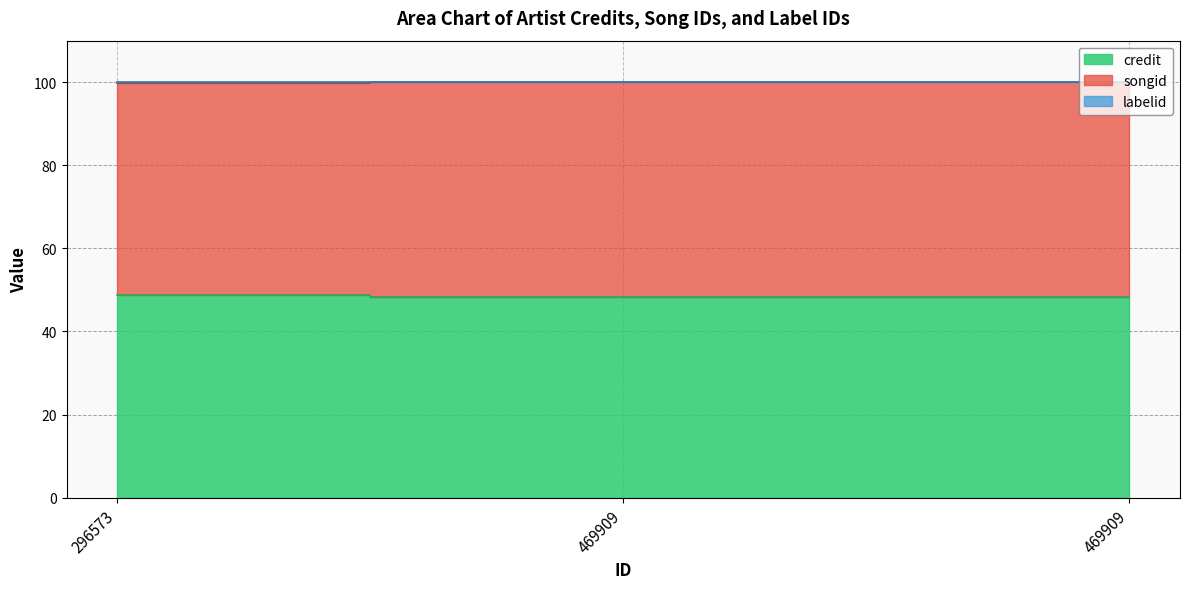

Which category has the lowest value in the songid series?

296573